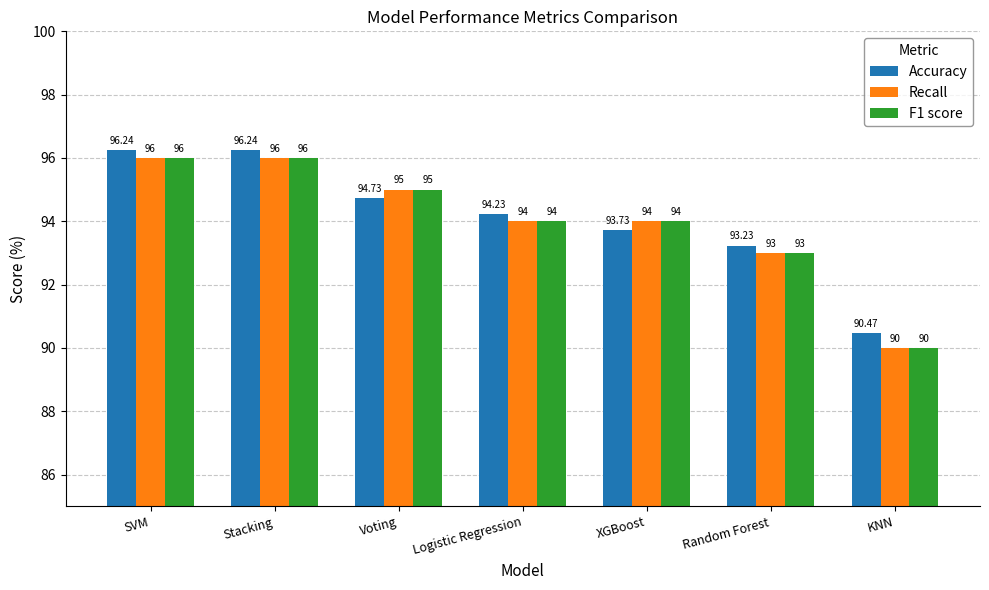

Where does the F1 score series first go above 94?

SVM